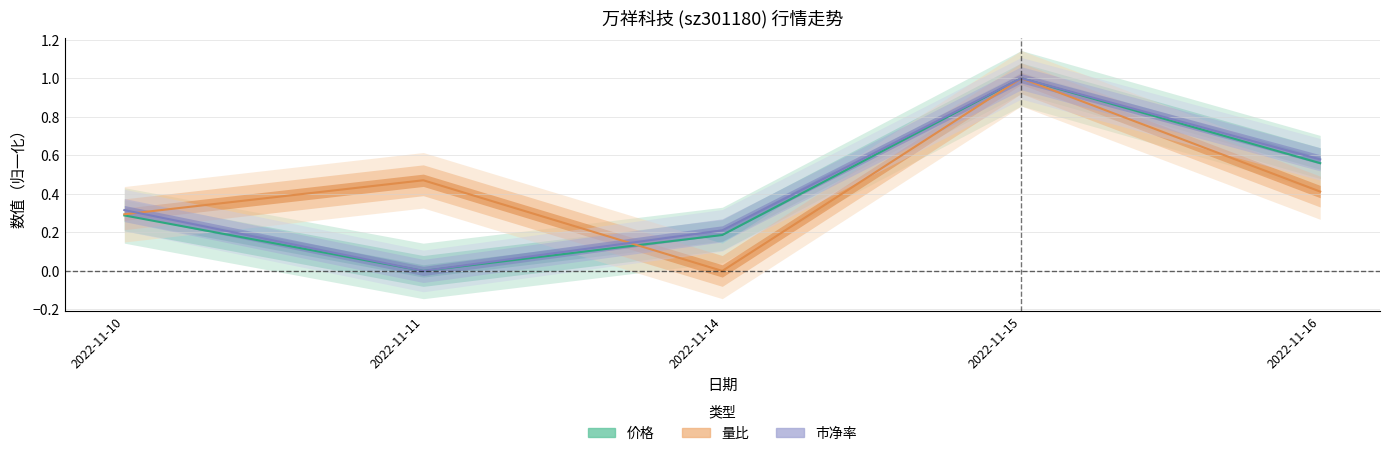

Does the chart display data point markers on the line(s)?

No